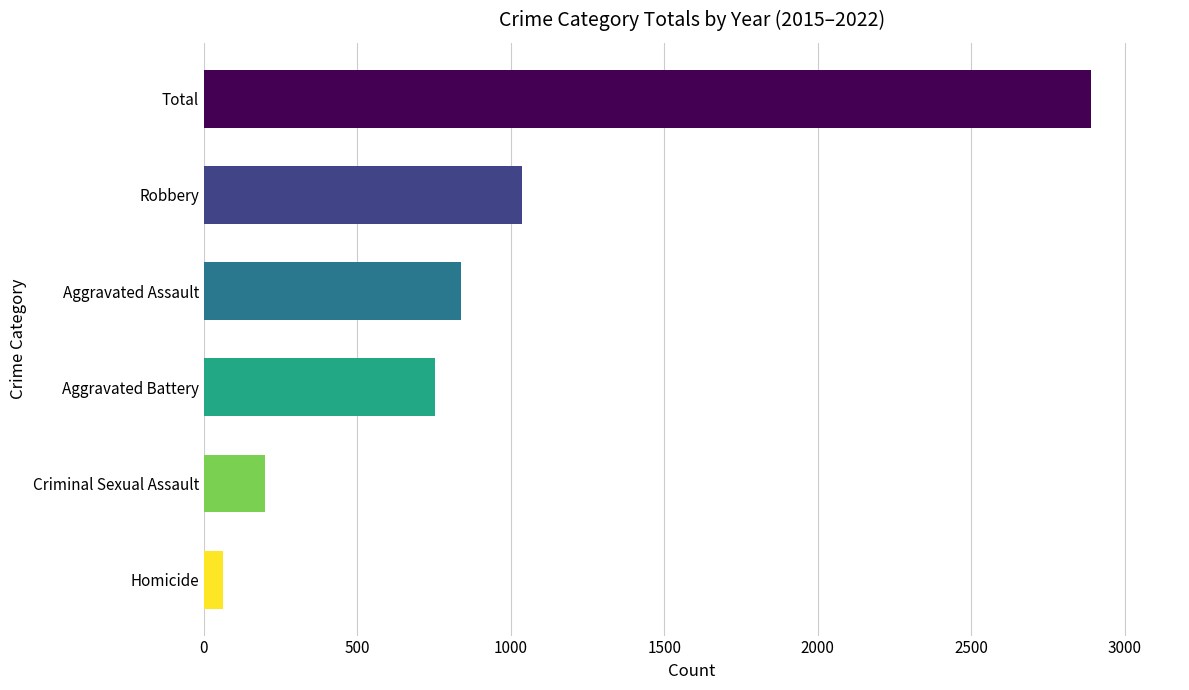

List the labels in order of value, smallest first.

Homicide, Criminal Sexual Assault, Aggravated Battery, Aggravated Assault, Robbery, Total